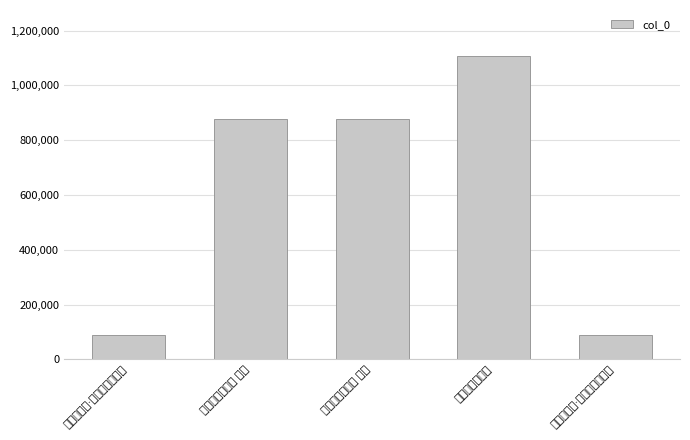

What is the sum of the values at 别后寄大渊·面削瓜黄头雪白 and 别后寄大渊二首 其二?

963918